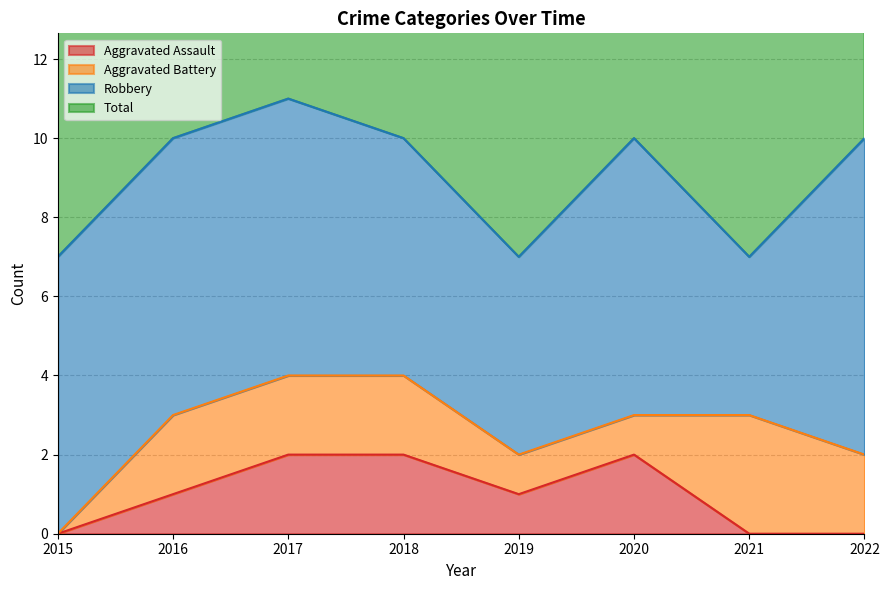

What is the difference between the highest and lowest values at 2020?

8